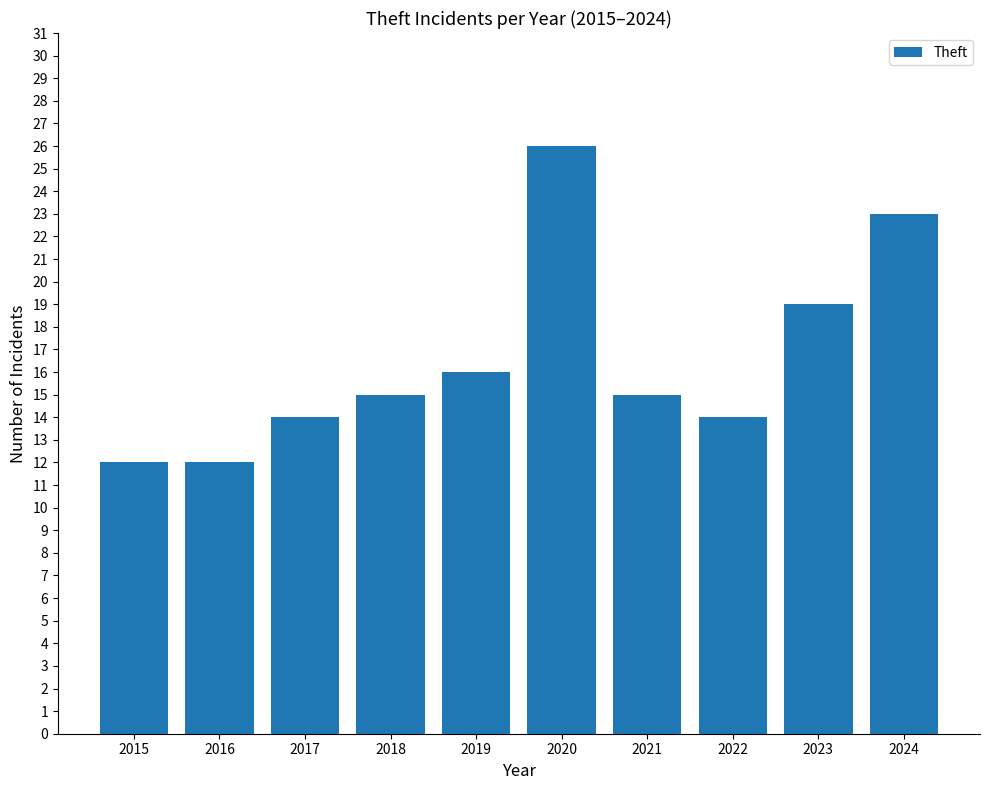

What is the difference between the second highest and second lowest values?

11